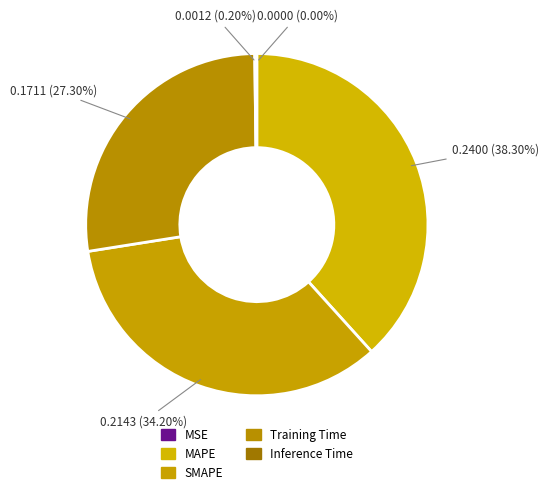

How many slices are in this pie chart?

5